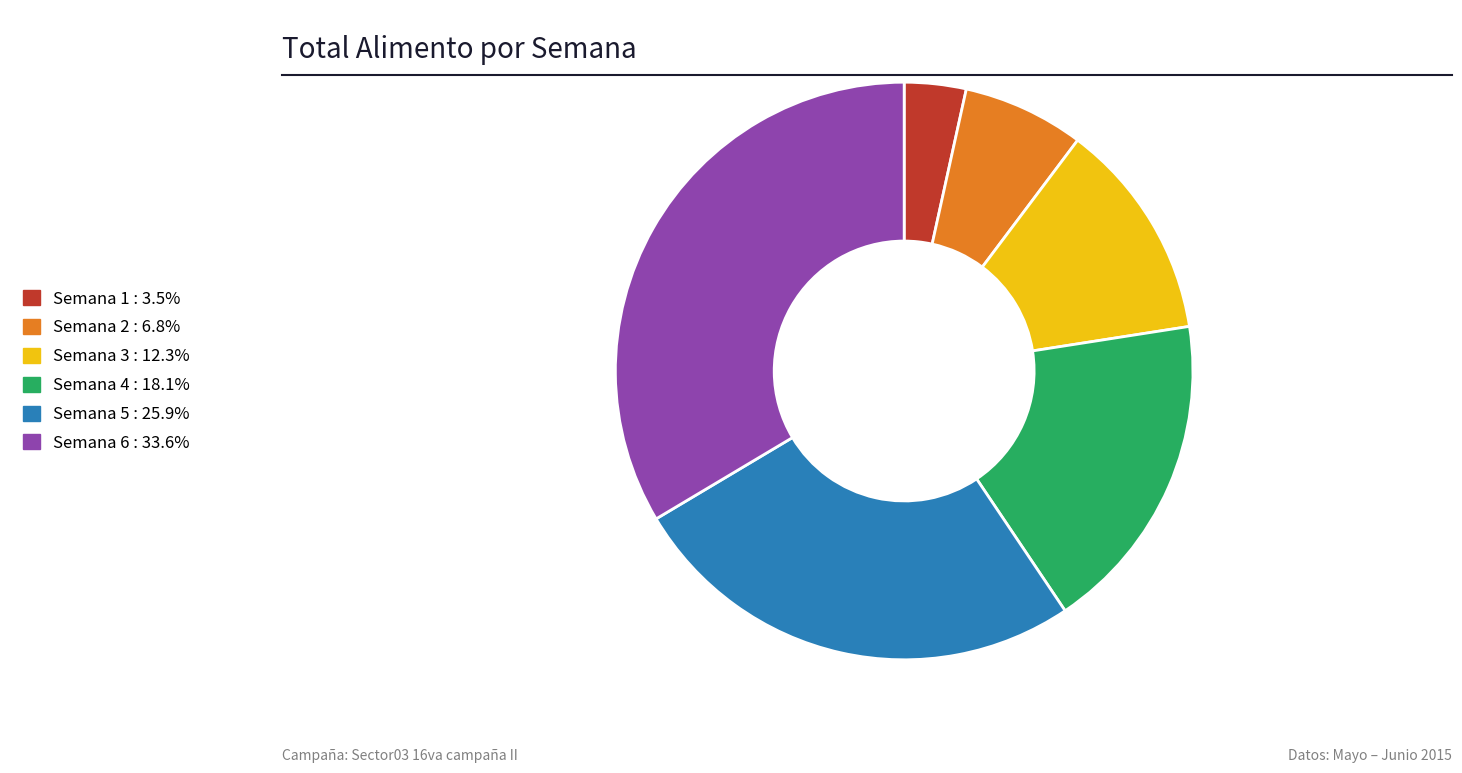

Rank the categories by value from lowest to highest.

Semana 1, Semana 2, Semana 3, Semana 4, Semana 5, Semana 6